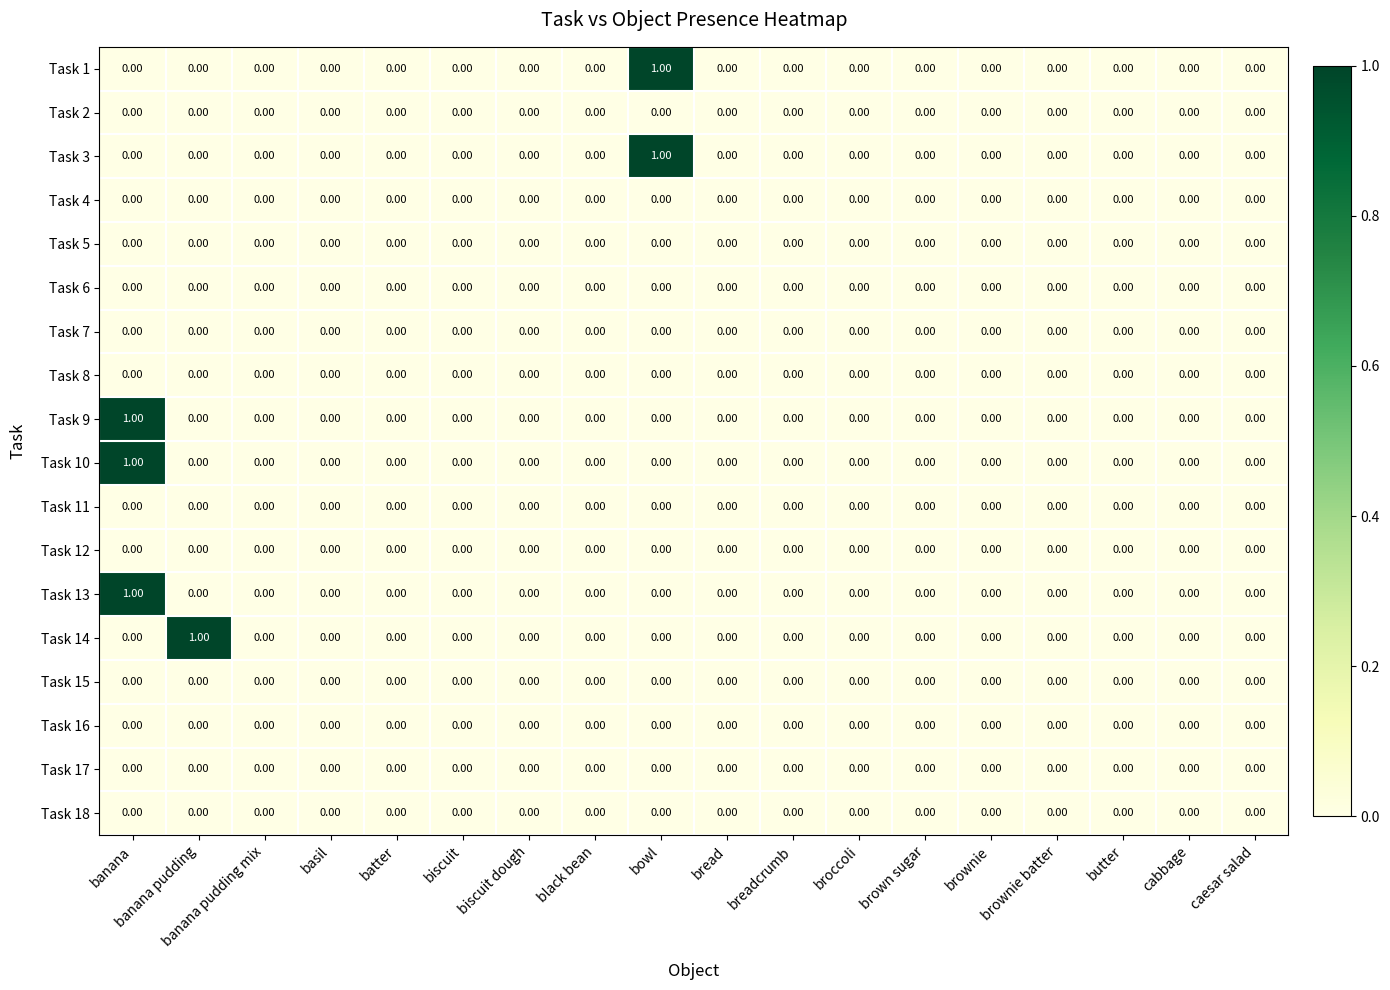

At which category is the sum across all series the highest?

banana